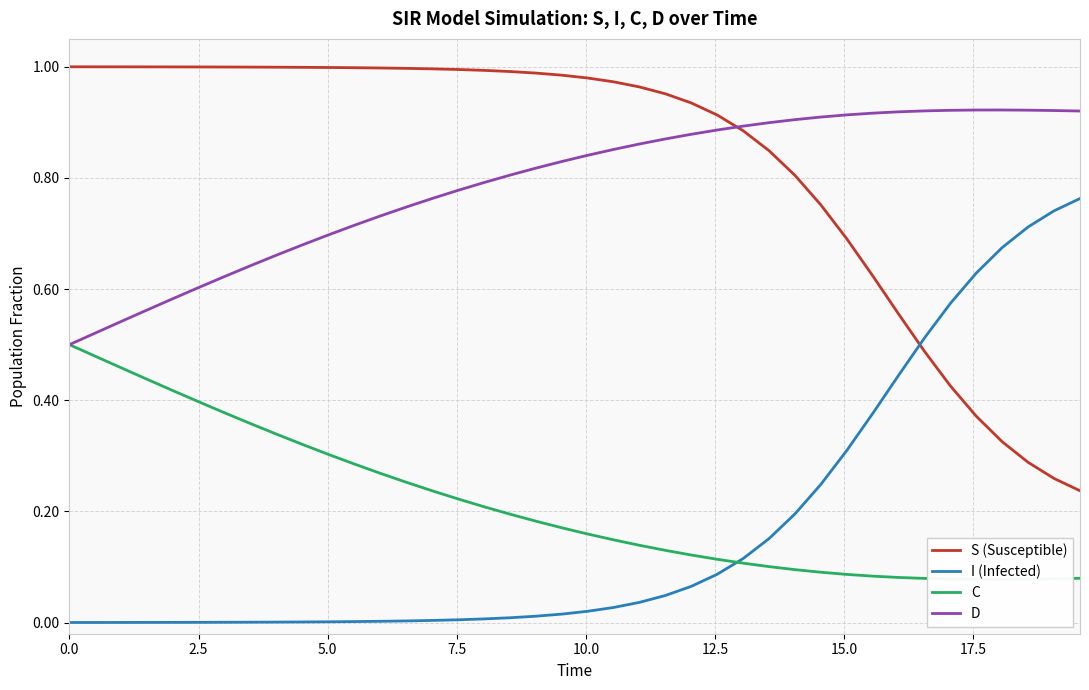

True or false: D and I (Infected) intersect in this chart.

False